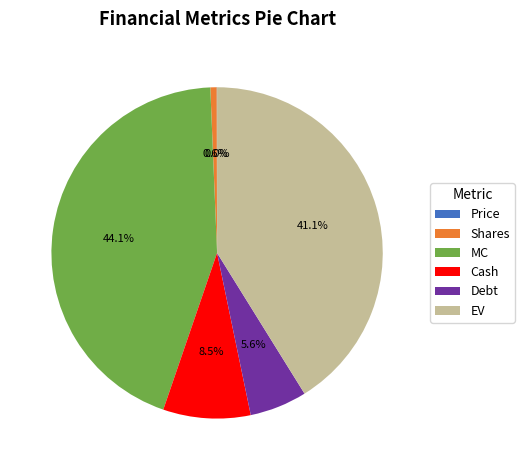

Approximately how many times larger is the value at Cash compared to EV?

0.2